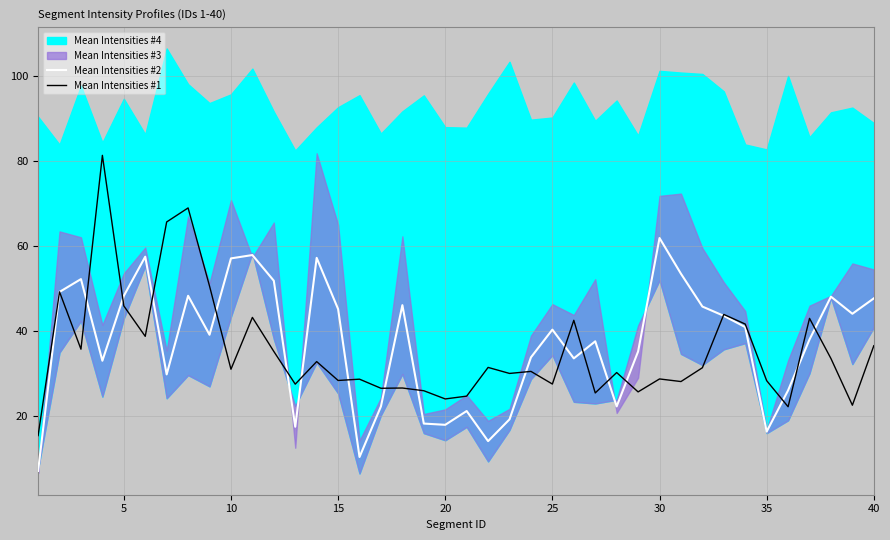

What is the lowest value of the Mean Intensities #2 series?

7.0